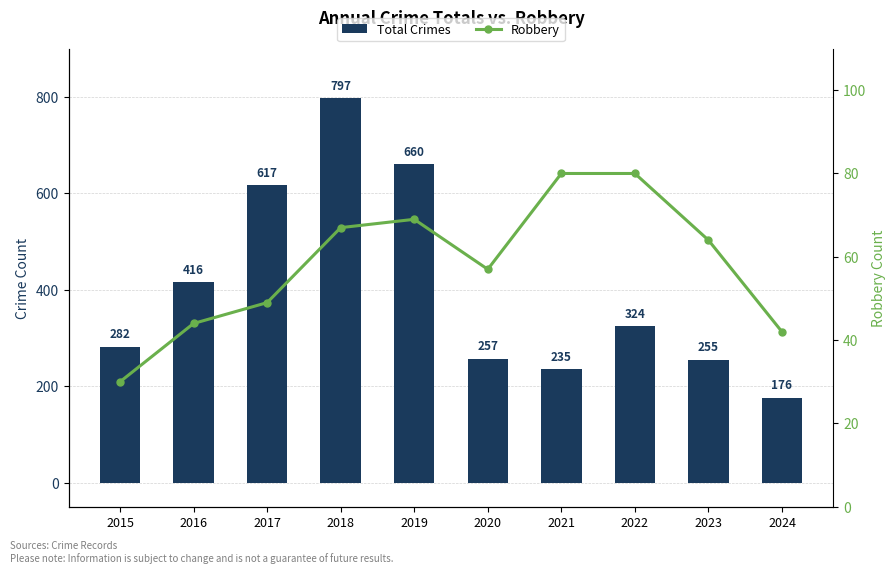

Which series changed the most between 2017 and 2024?

Total Crimes